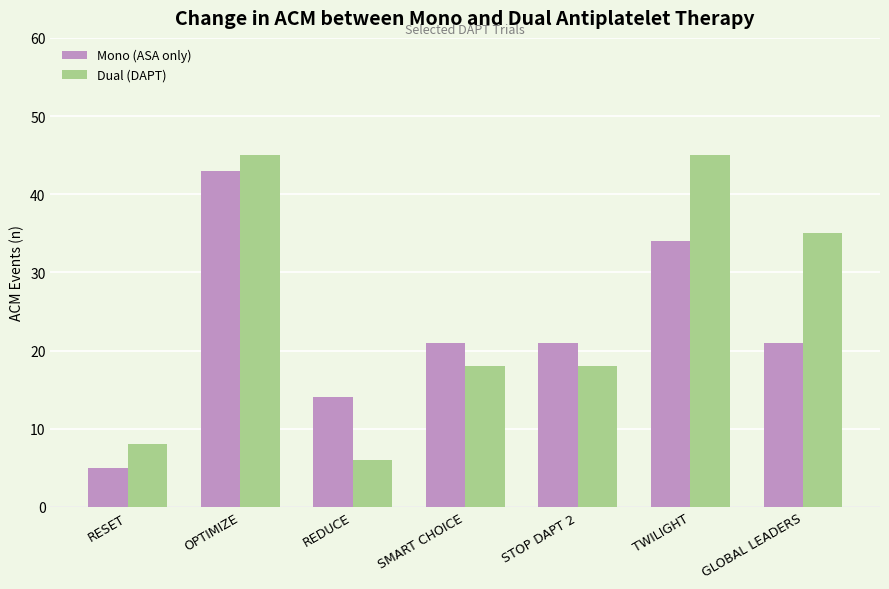

Is the value of Mono (ASA only) at RESET greater than the value of Dual (DAPT) at SMART CHOICE?

No